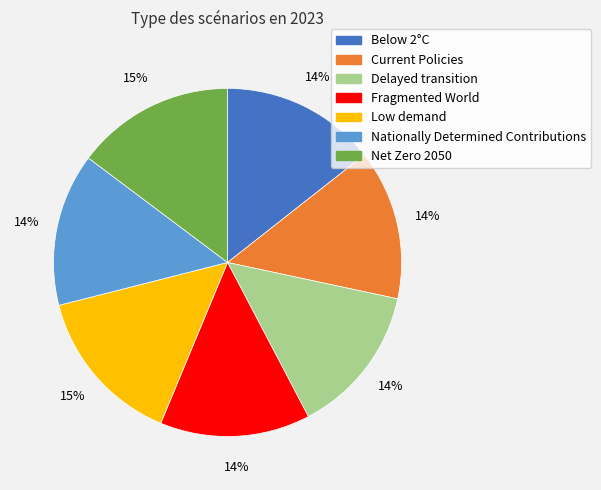

The Nationally Determined Contributions slice represents 14% of the pie. True or false?

True